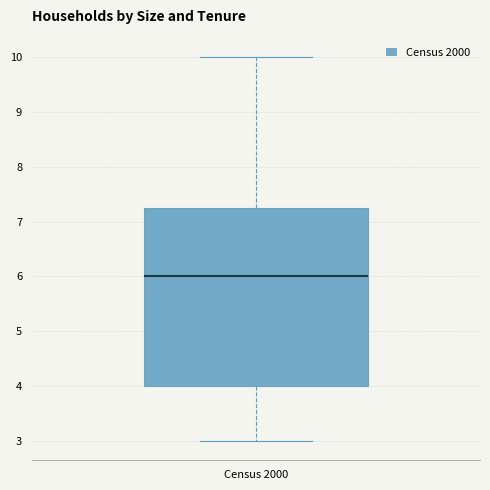

Transcribe this box plot: give where the median line is, the range the box spans, and where the two whiskers end, as read against the y-axis. The values are not printed on the chart, so give them approximately, as read against the axis.

median 6.0, box 4.0 to 7.3, whiskers 3.0 to 10.0